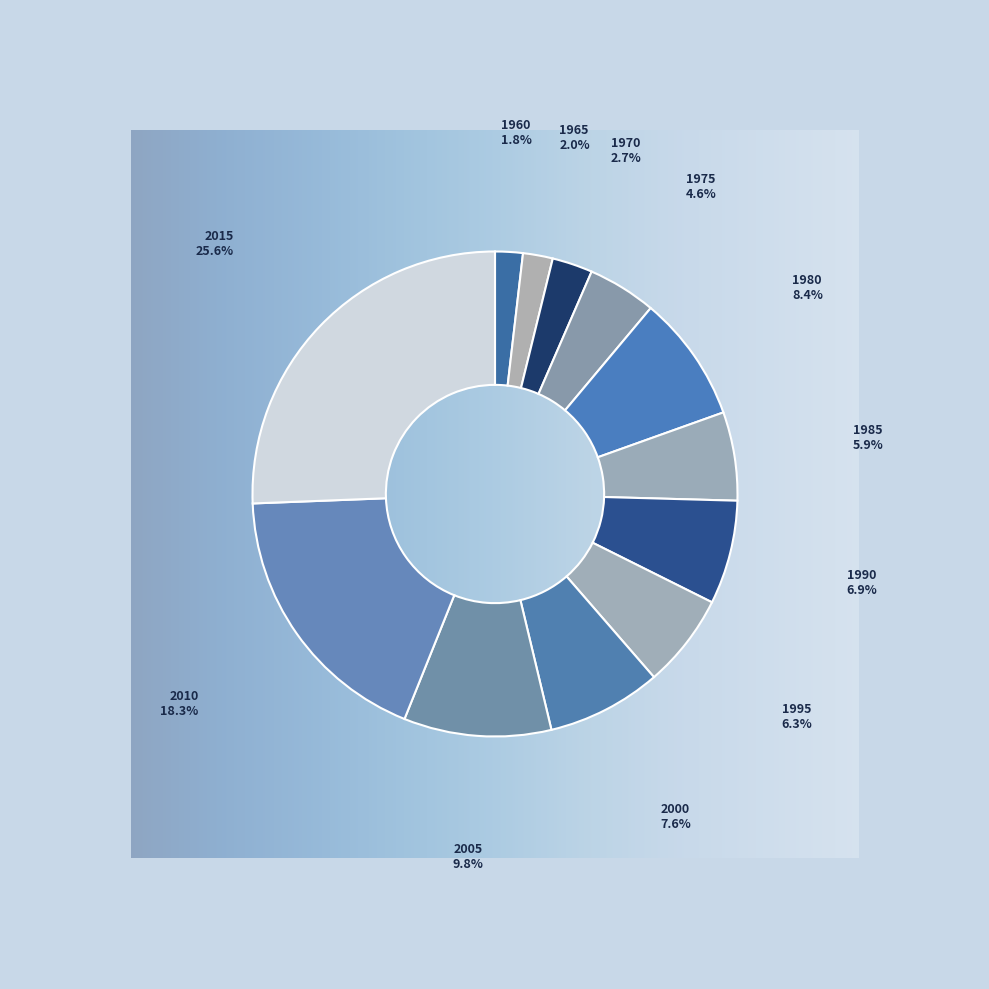

What is the ratio of the value at 1990 to the value at 1965?

3.5